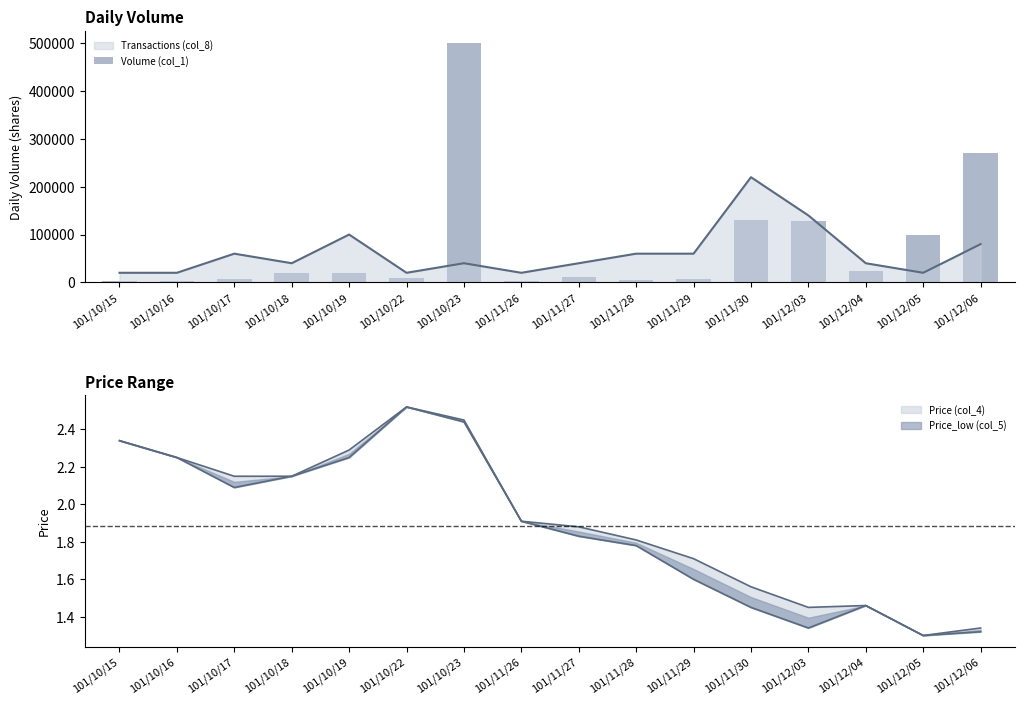

What position from the right is 101/12/05?

2